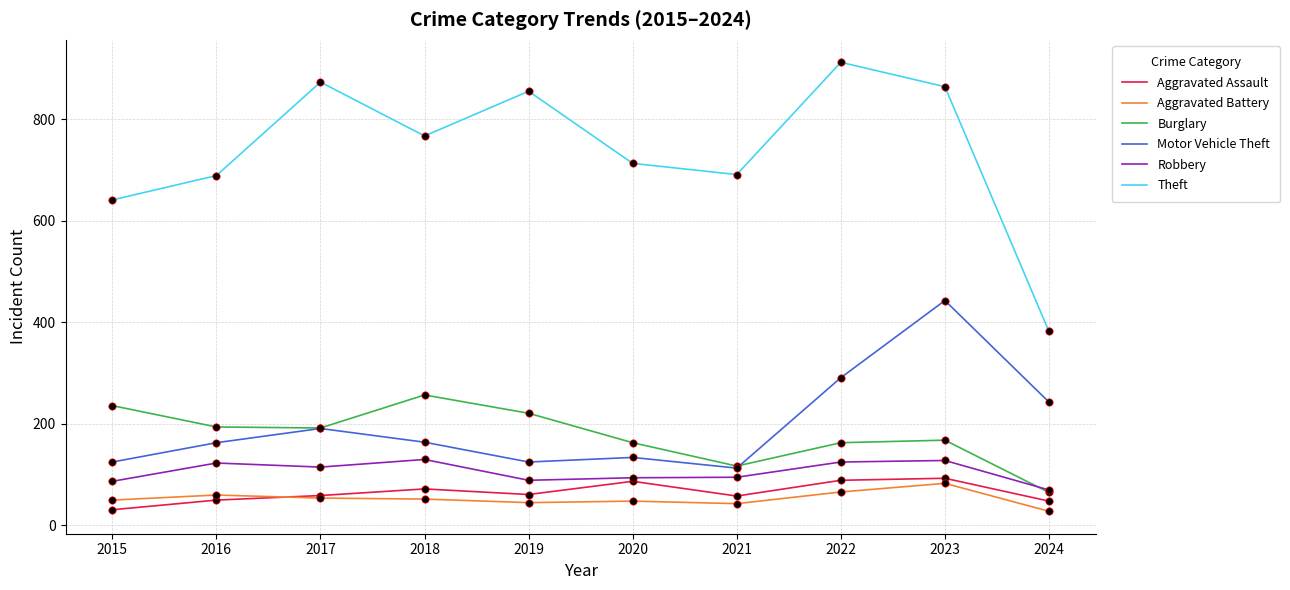

Is the value of Motor Vehicle Theft at 2019 greater than the value of Theft at 2017?

No